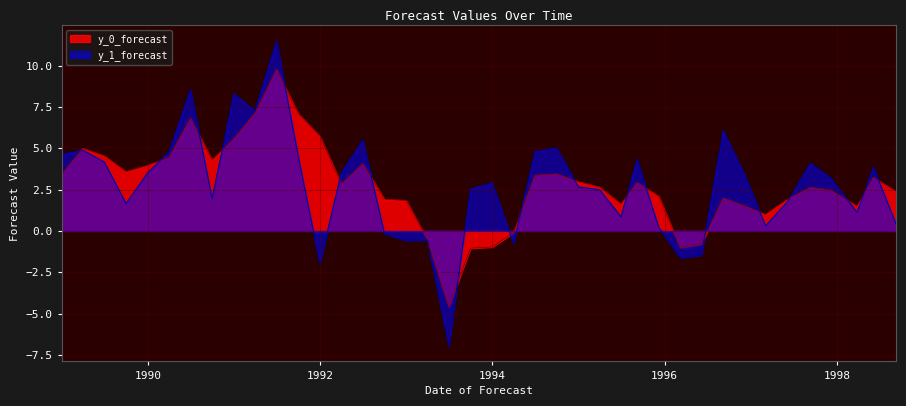

What is the difference between the highest and lowest values at 1997-12-04?

0.8